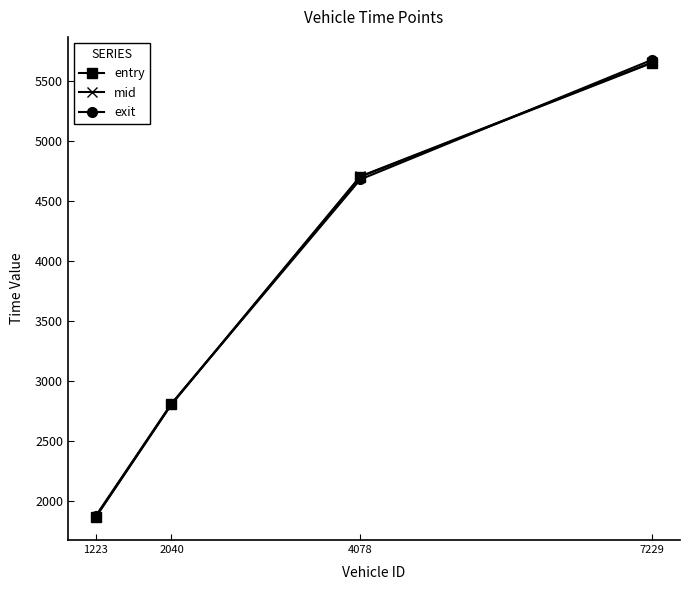

Does the chart have visible grid lines?

No